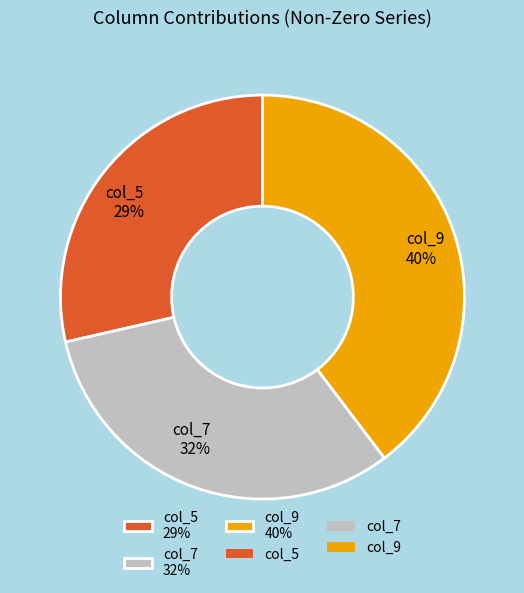

Rank the categories by value from lowest to highest.

col_5 29%, col_7 32%, col_9 40%